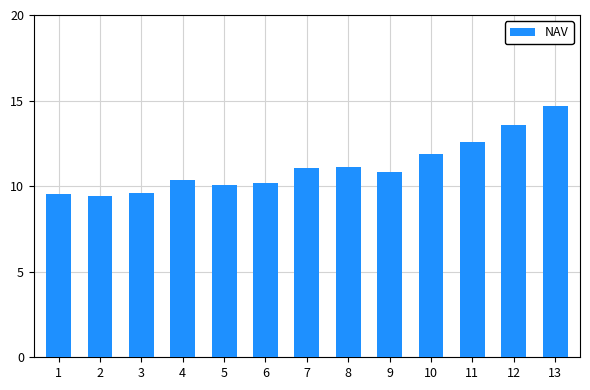

What is the minimum value shown in the chart?

9.4